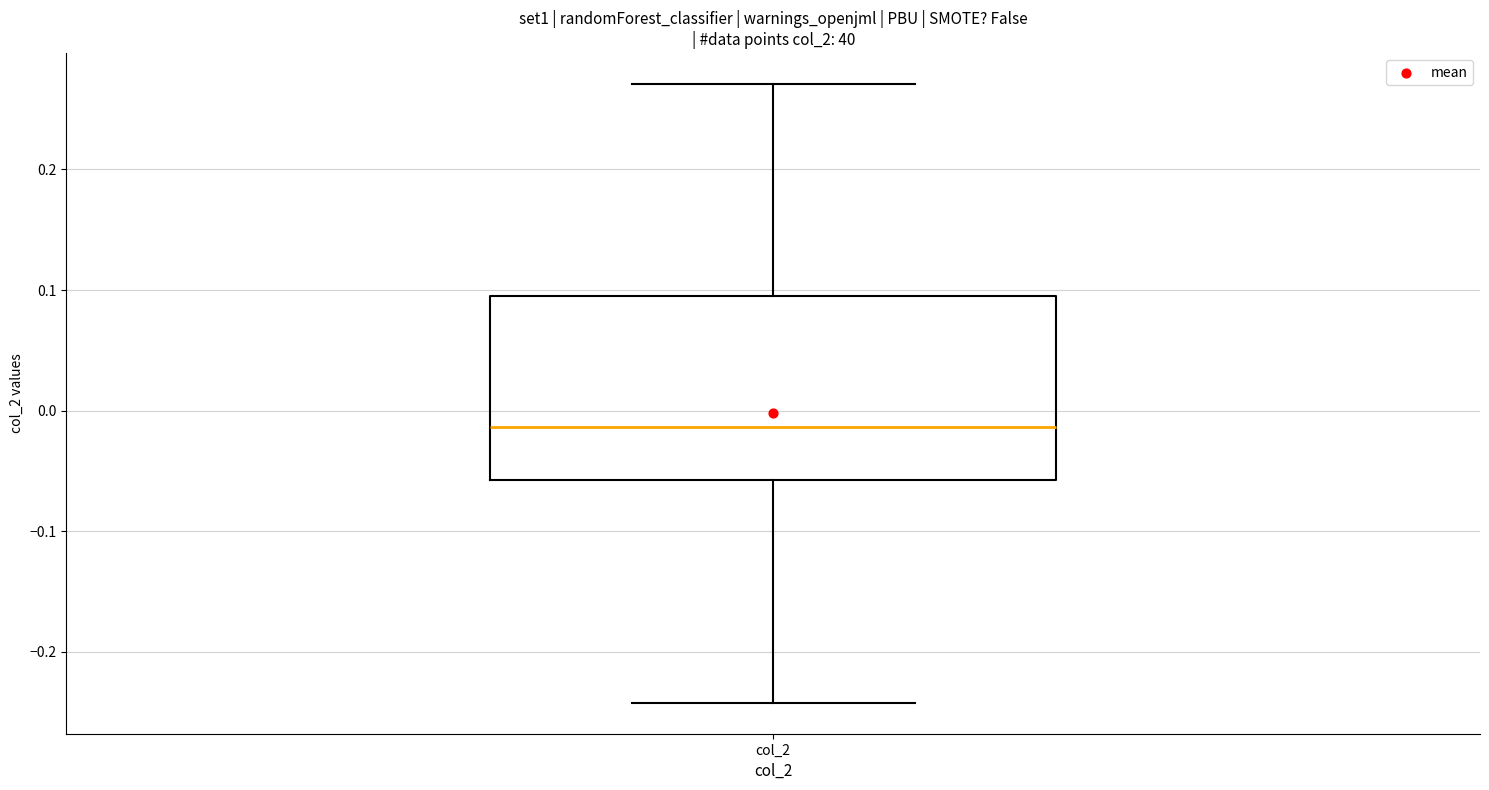

Where does the upper whisker of the box for col_2 end on the y-axis? The values are not printed on the chart, so give them approximately, as read against the axis.

0.27